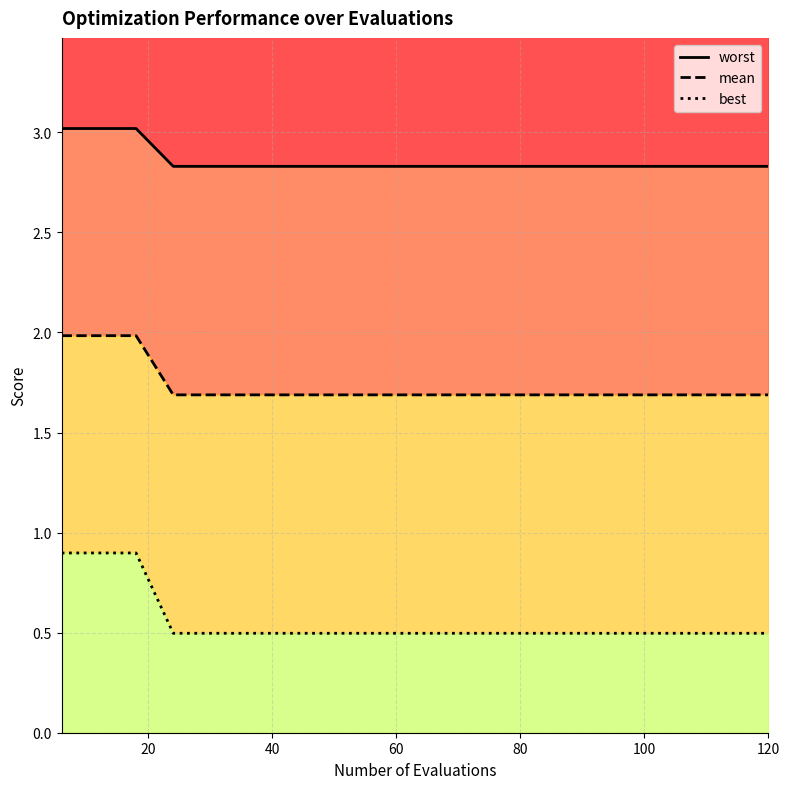

At 80, list the series in order from largest to smallest.

worst, mean, best